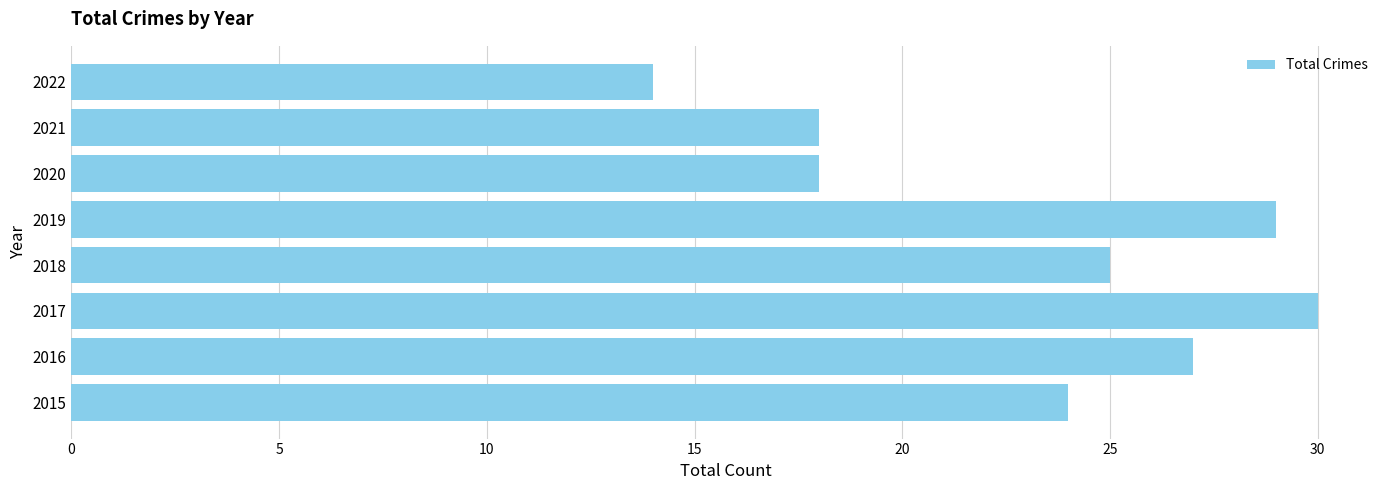

Reading top to bottom, what are all the values shown in this chart?

14	18	18	29	25	30	27	24